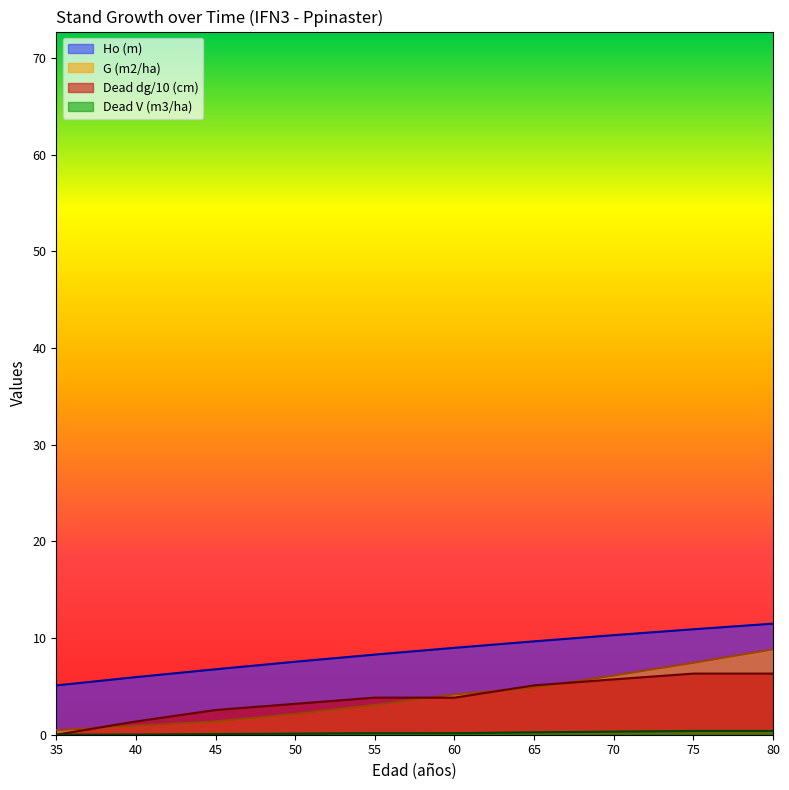

True or false: Dead V (m3/ha) has a value of 0.4 at 80.

True